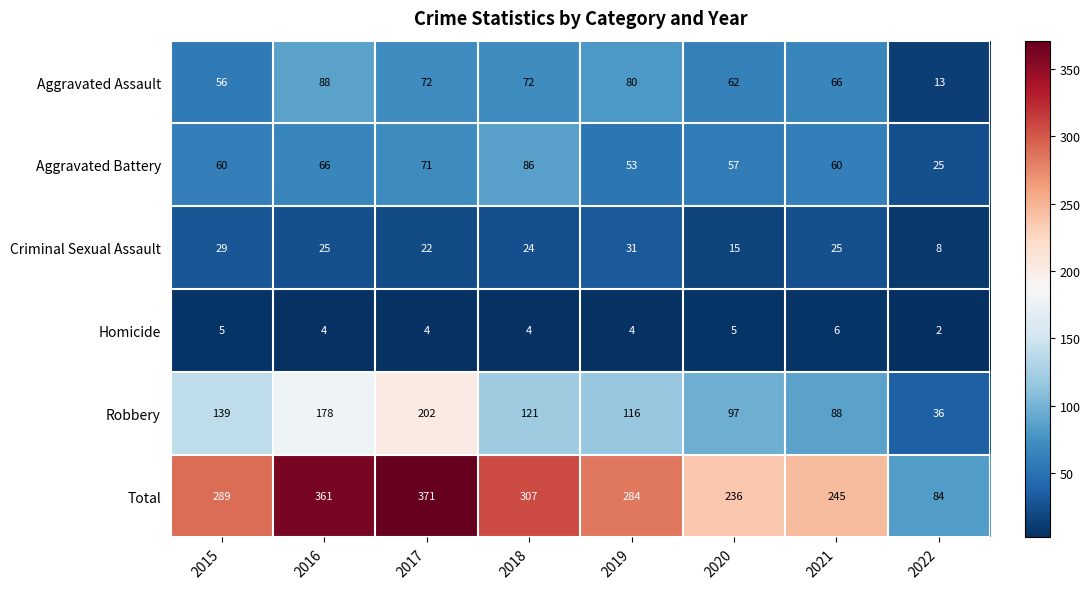

What is the highest value of the Homicide series?

6